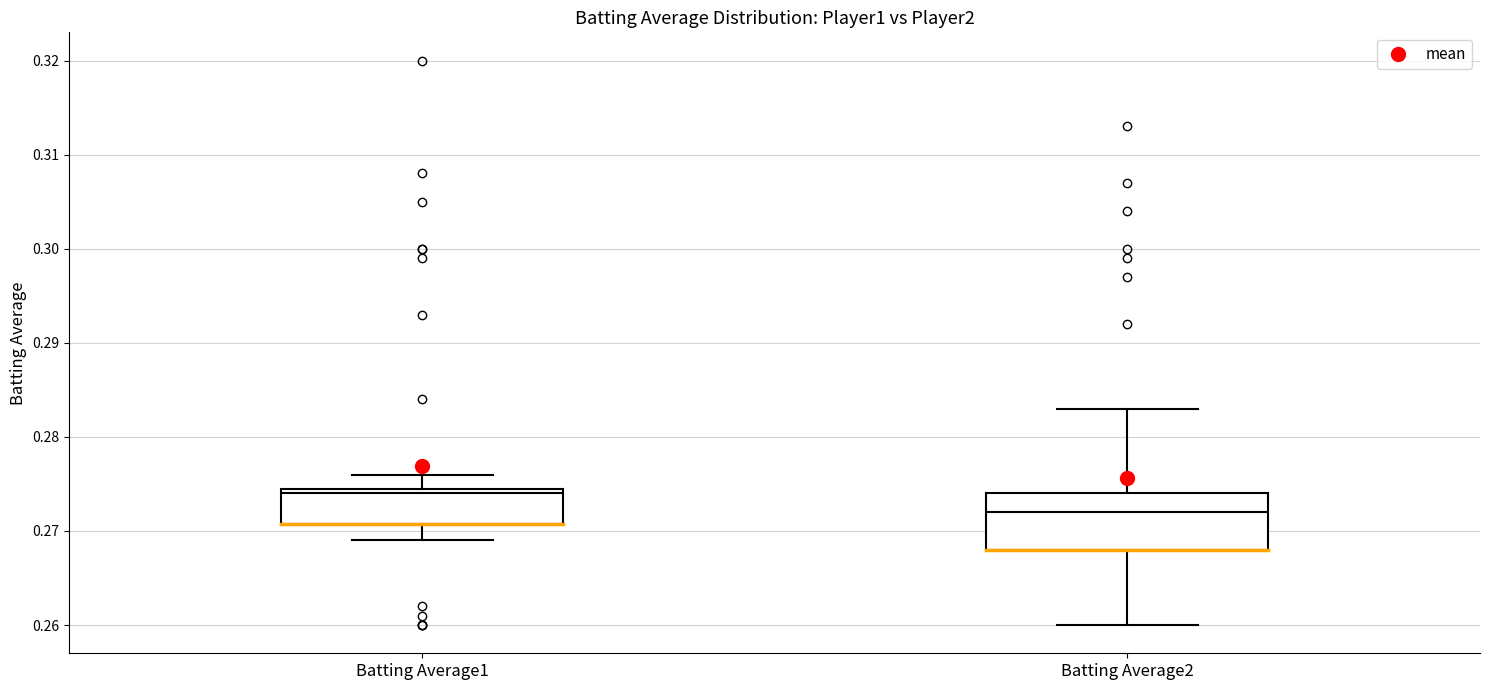

Reading left to right, transcribe this box plot: for each box, give where its median line is, the range the box spans, and where its two whiskers end, as read against the y-axis. The values are not printed on the chart, so give them approximately, as read against the axis.

Batting Average1: median 0.274, box 0.271 to 0.275, whiskers 0.269 to 0.276
Batting Average2: median 0.272, box 0.268 to 0.274, whiskers 0.260 to 0.283